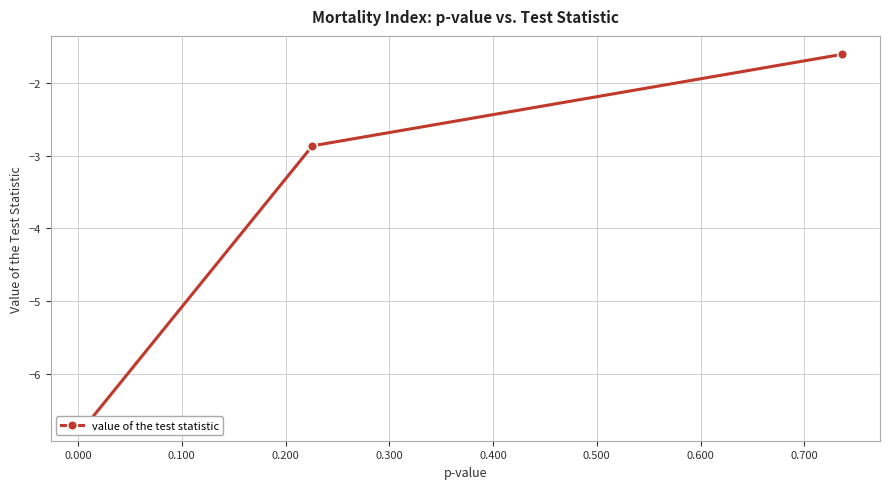

What is the difference between the second highest and minimum values?

3.8